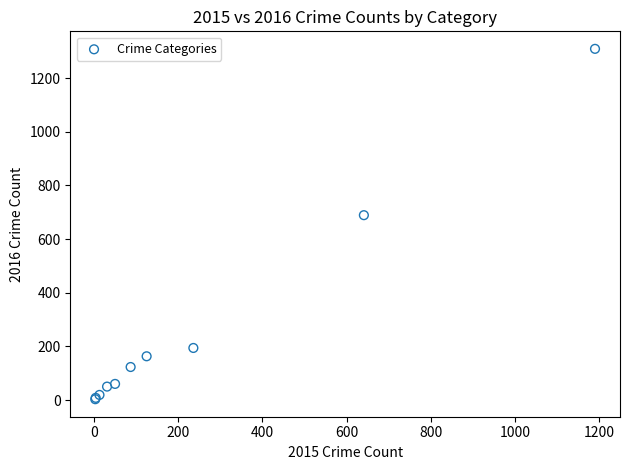

What Y value in the scatter plot is closest to 656?

689